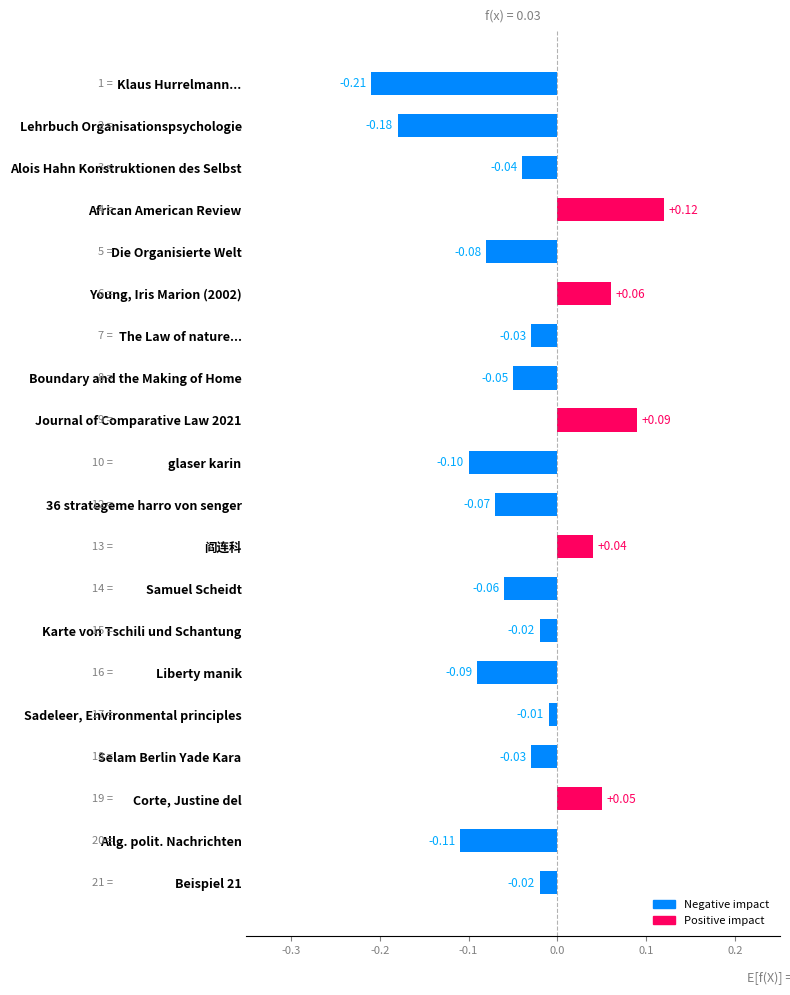

Does the chart contain stacked bars?

No